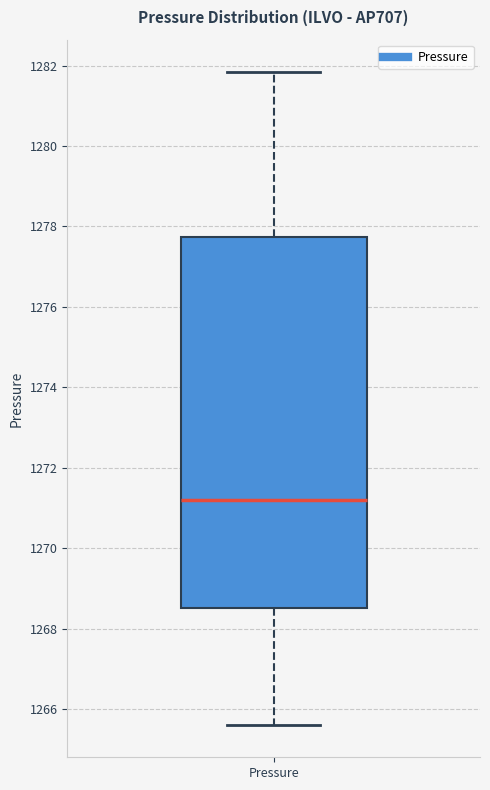

Transcribe this box plot: give where the median line is, the range the box spans, and where the two whiskers end, as read against the y-axis. The values are not printed on the chart, so give them approximately, as read against the axis.

median 1271.2, box 1268.6 to 1277.8, whiskers 1265.6 to 1281.8